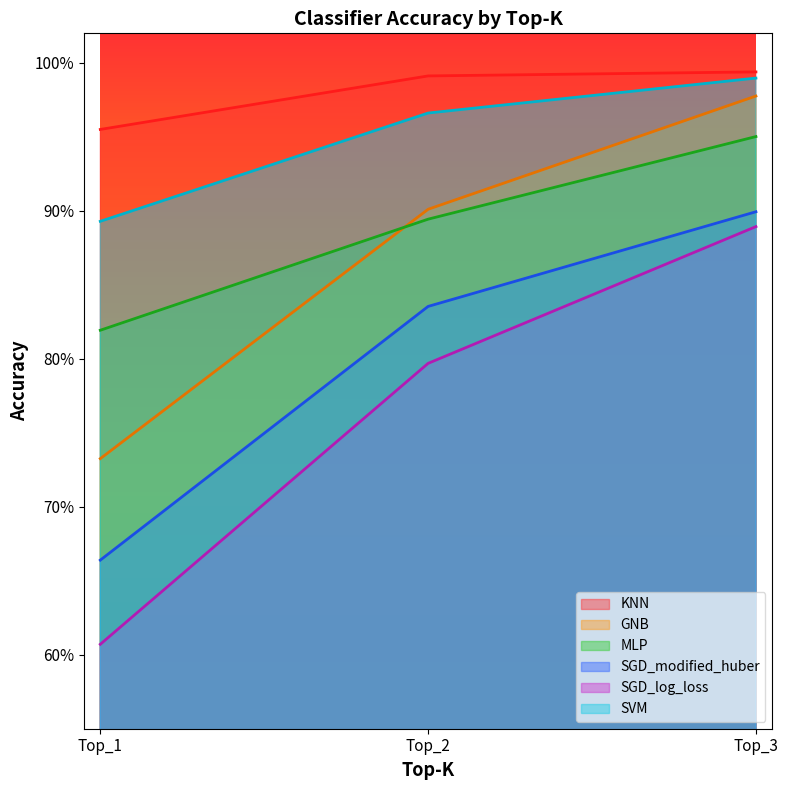

What is the value of the KNN point at the 1st from the left?

1.0